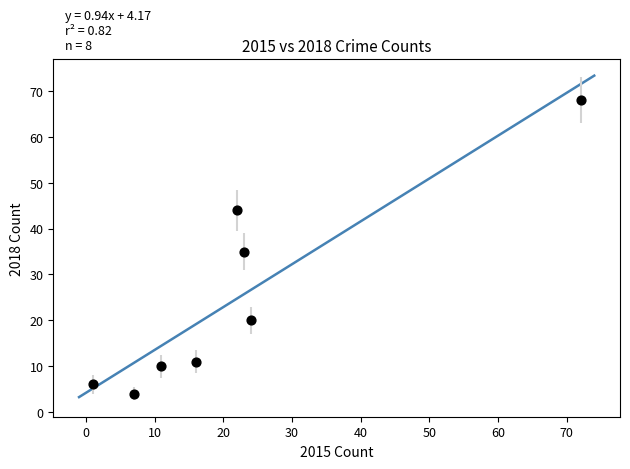

What Y value in the scatter plot is closest to 36?

35